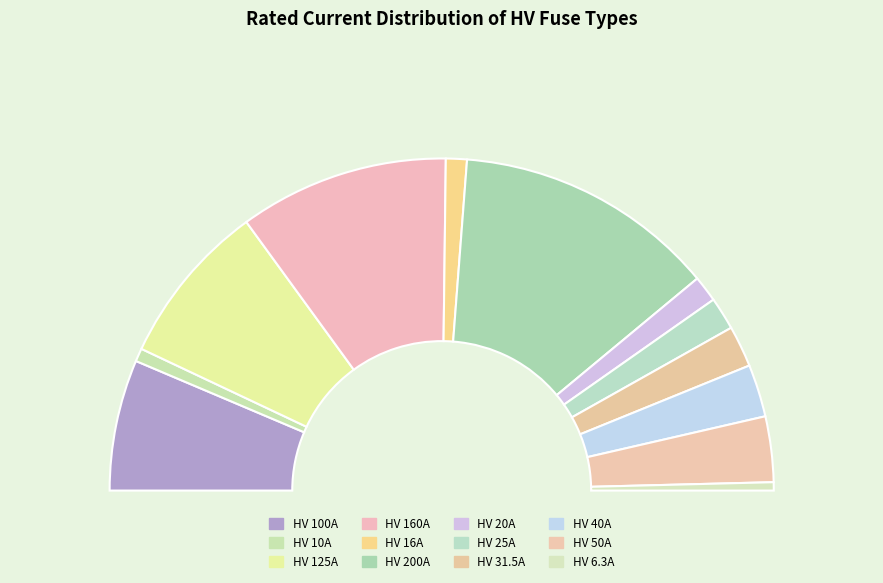

What portion of the pie excludes HV 6.3A?

99.2%